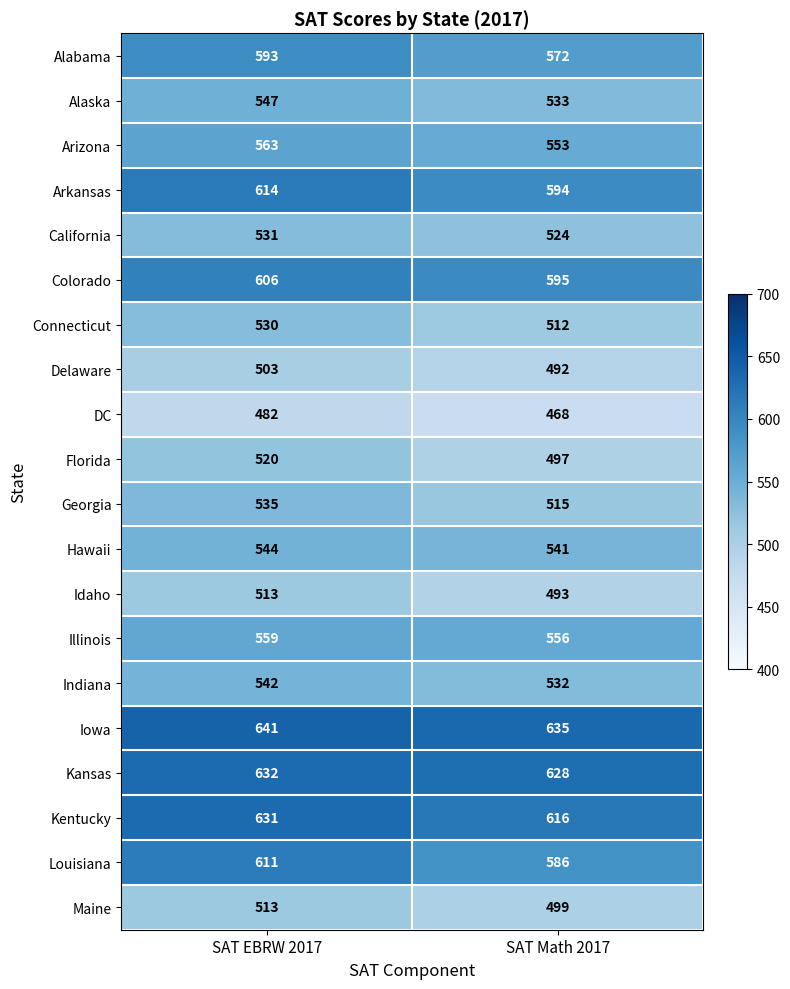

What is the minimum value shown in the chart?

468